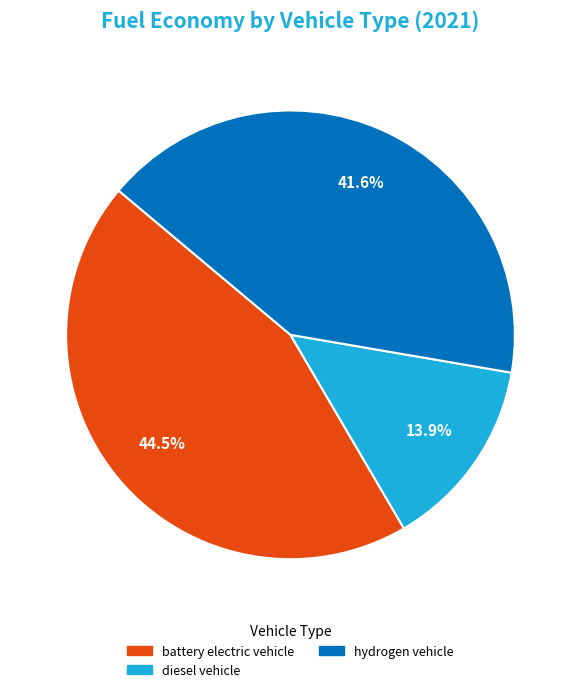

Which category has the biggest portion of the pie?

battery electric vehicle